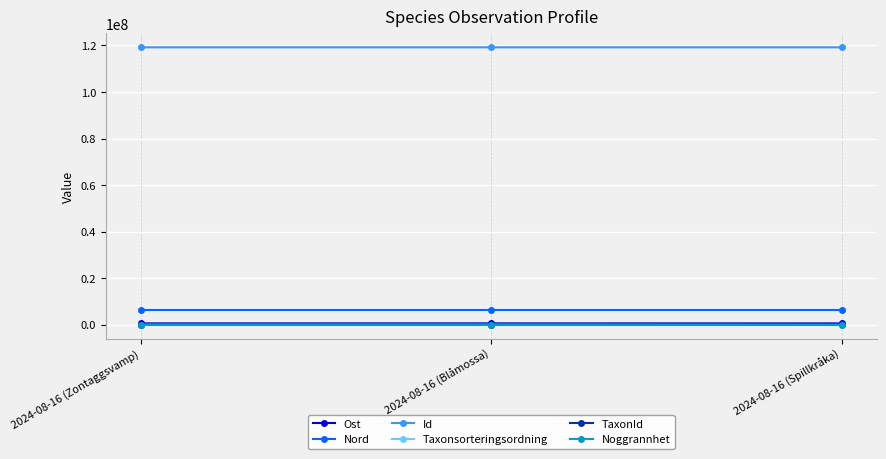

The TaxonId series shows 4363 at 2024-08-16 (Zontaggsvamp). True or false?

True